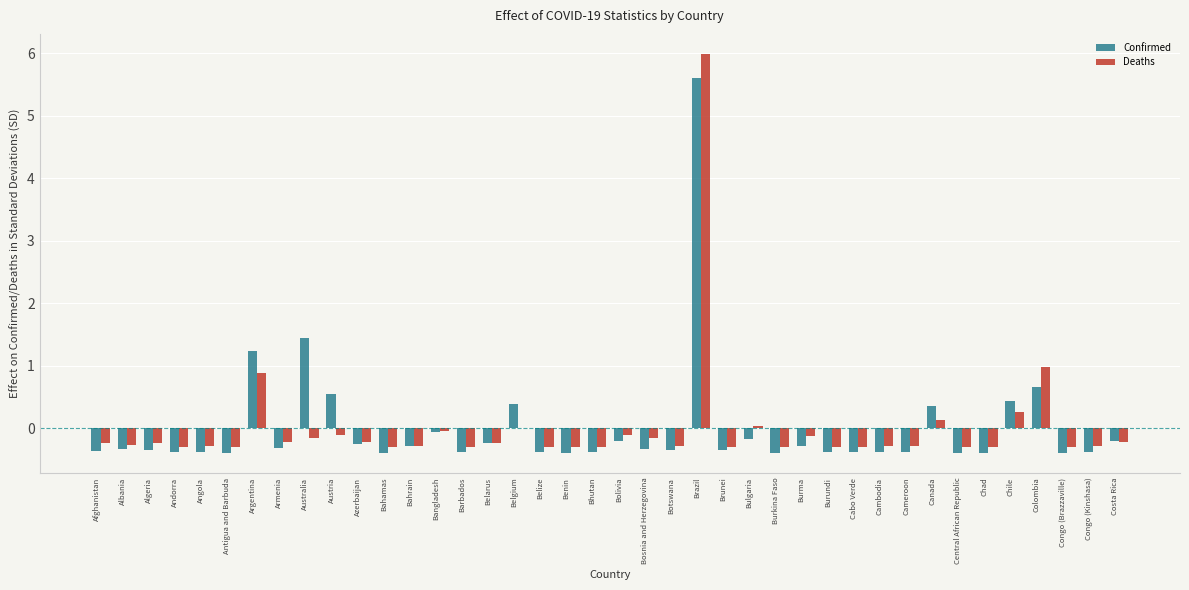

What value does the Confirmed series have at Albania?

-0.3